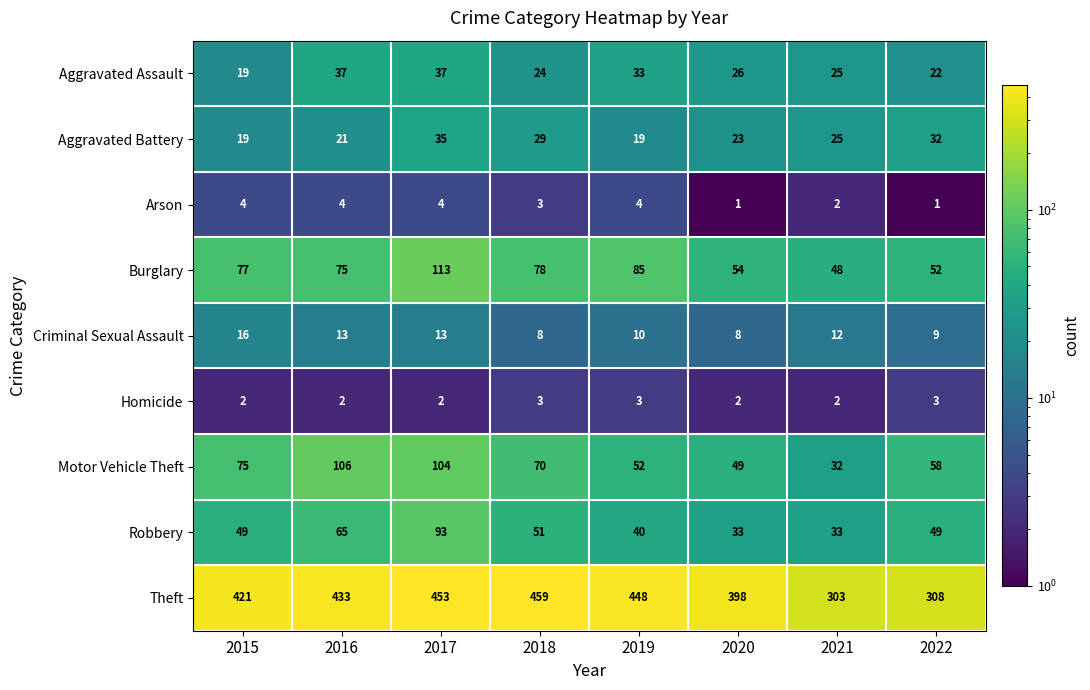

Is the value of Motor Vehicle Theft at 2016 greater than the value of Aggravated Assault at 2017?

Yes